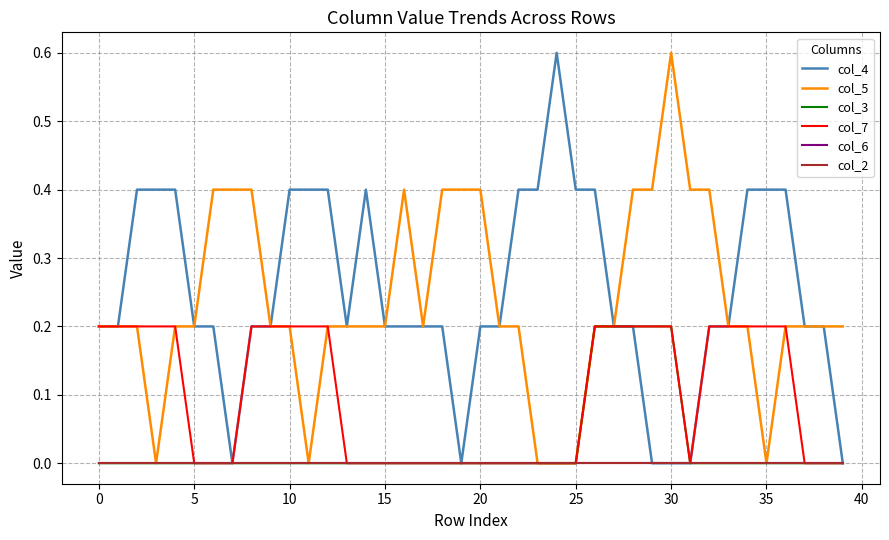

True or false: col_7 and col_3 intersect in this chart.

False